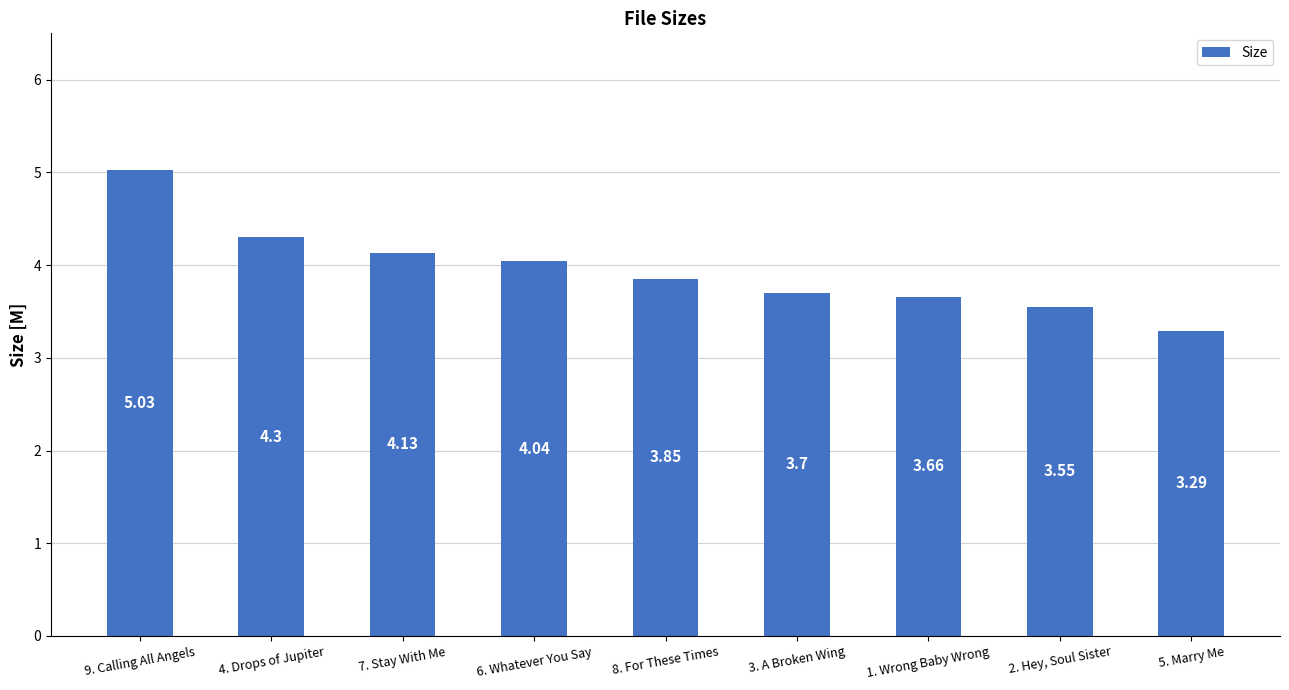

Rank the categories by value from lowest to highest.

5. Marry Me, 2. Hey, Soul Sister, 1. Wrong Baby Wrong, 3. A Broken Wing, 8. For These Times, 6. Whatever You Say, 7. Stay With Me, 4. Drops of Jupiter, 9. Calling All Angels